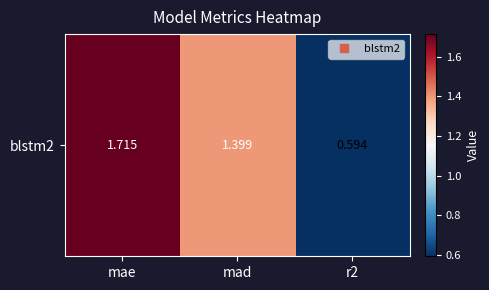

Which category has the lowest value across all series?

r2